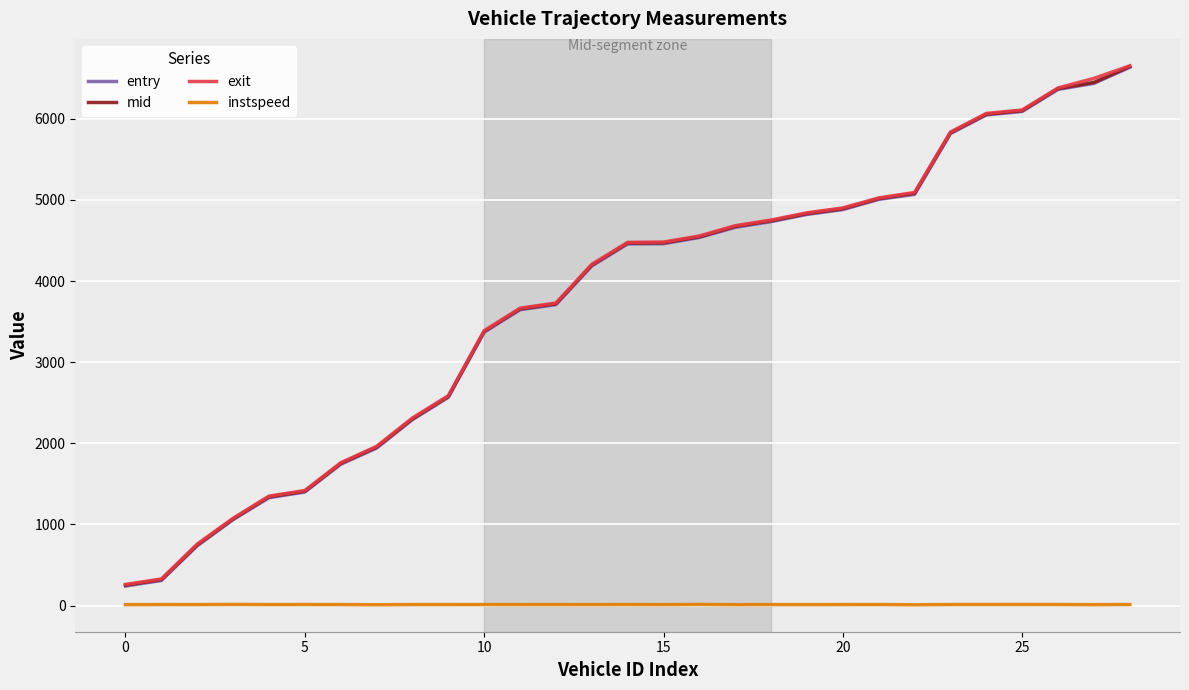

Does the chart have visible grid lines?

Yes